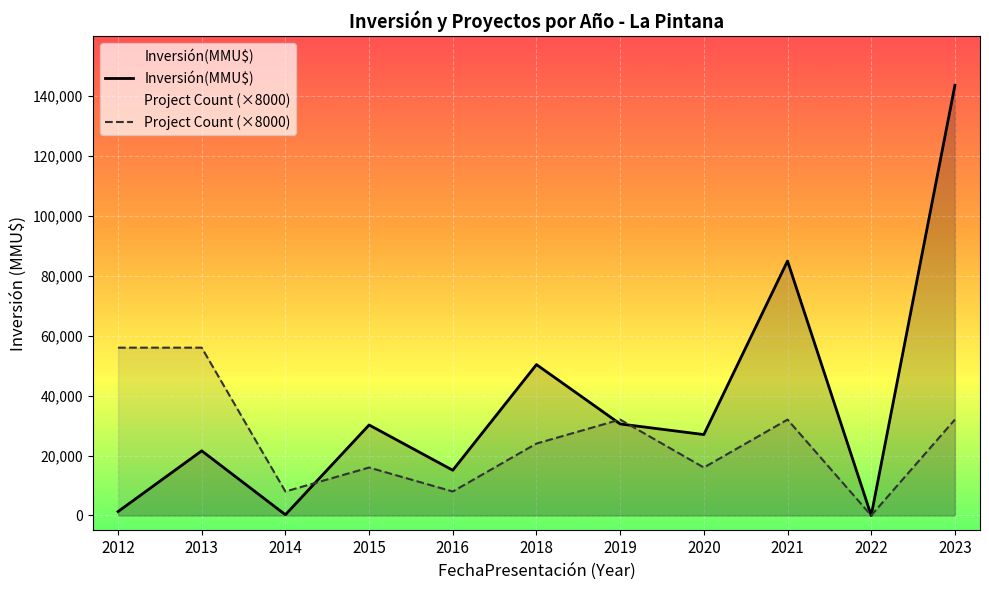

What is the difference between the maximum and minimum values in the Project Count (×8000) series?

56000